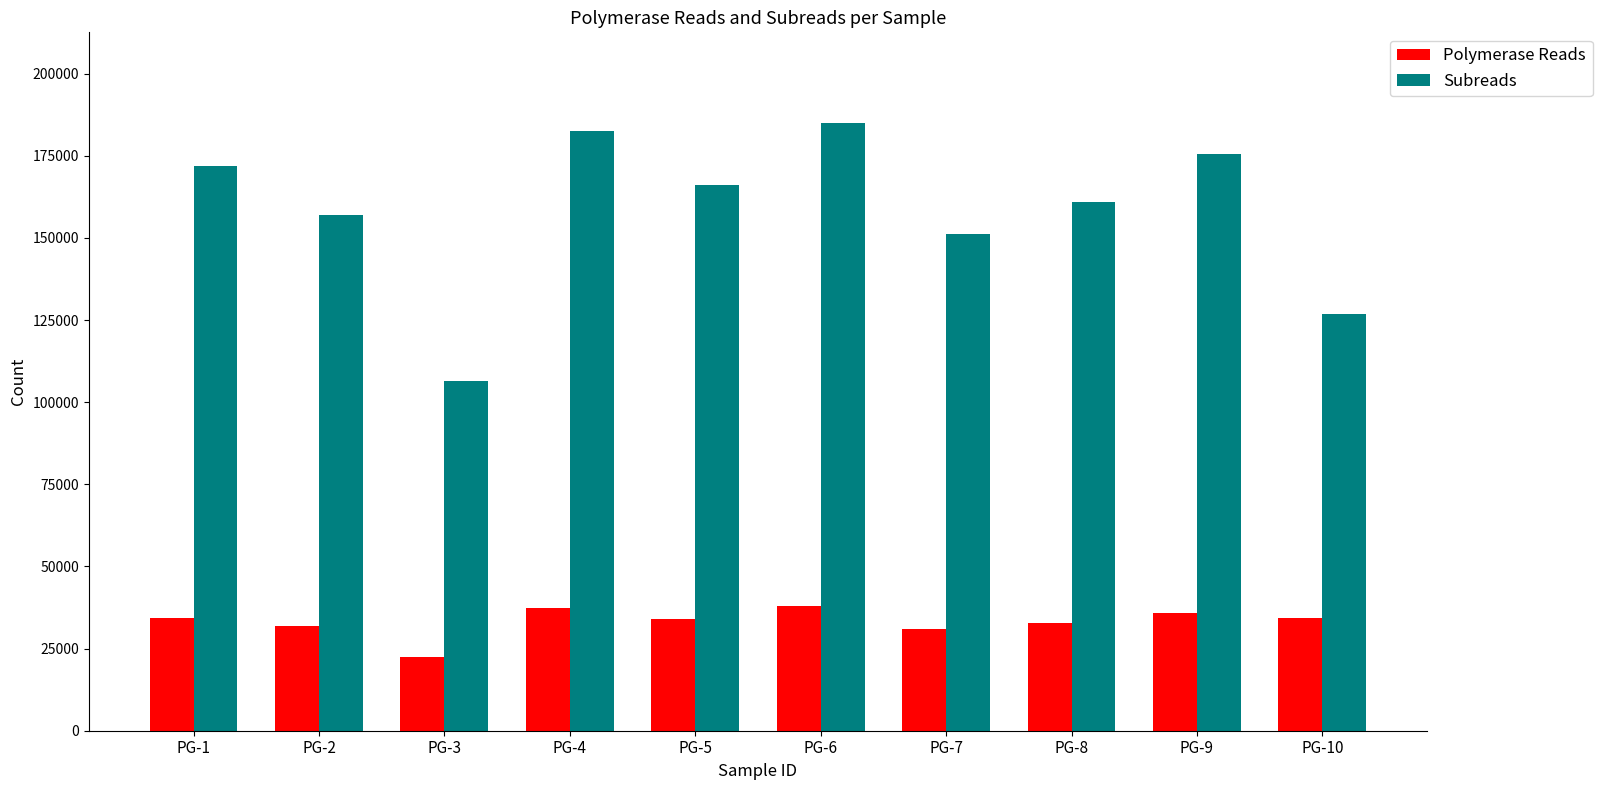

At how many categories does at least one series exceed 144994?

8